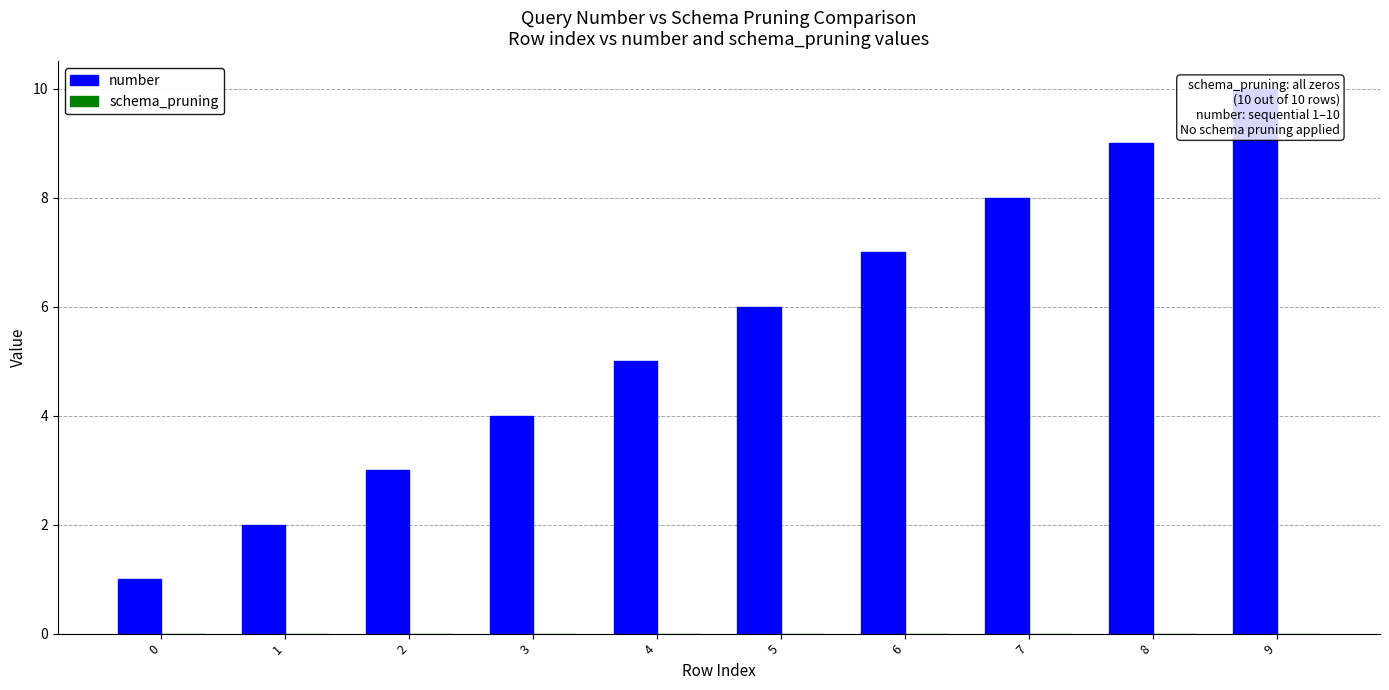

Which has a higher value, 3 or 9?

9